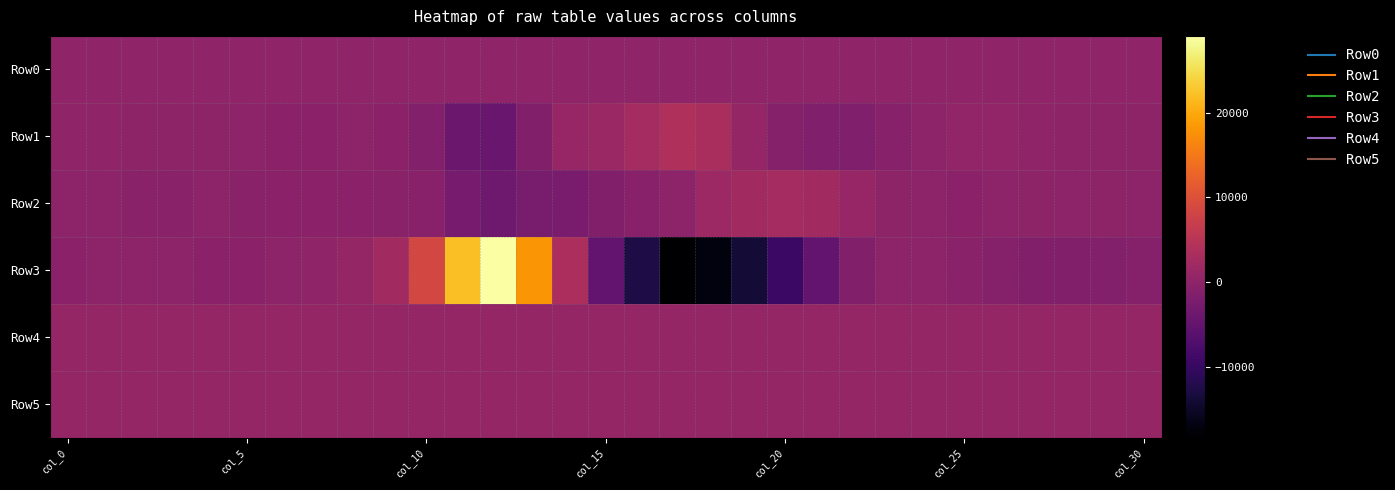

Which series has the largest total across all categories?

Row4